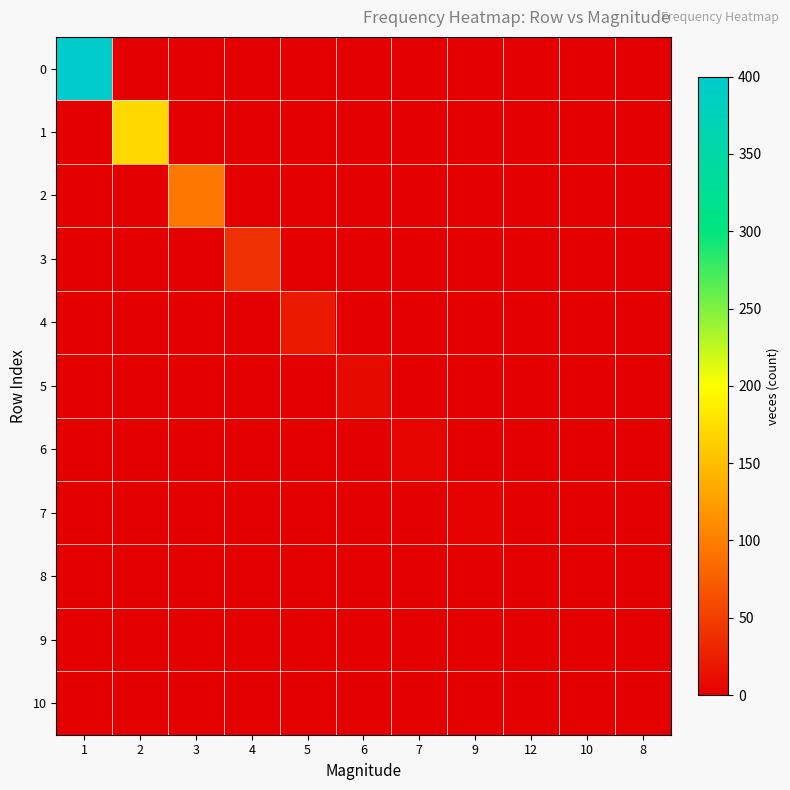

Which label corresponds to the largest value in the chart?

1